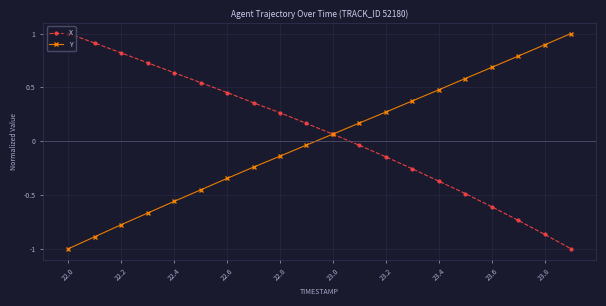

How many intersections are there between X and Y?

1